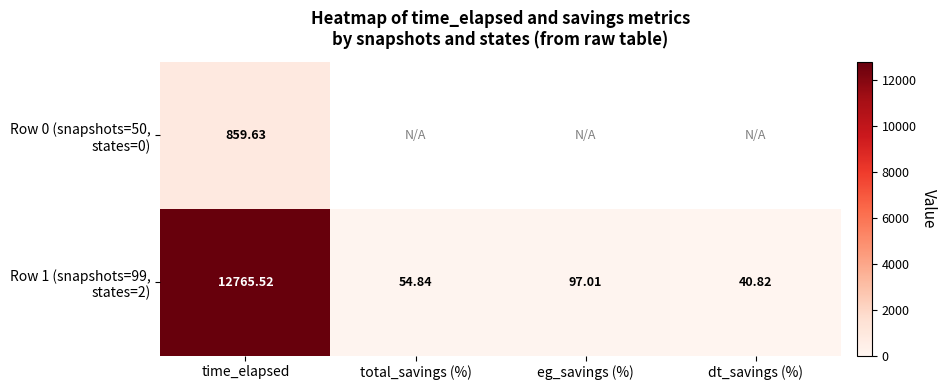

Which series has the largest total across all categories?

Row 1 (snapshots=99, states=2)